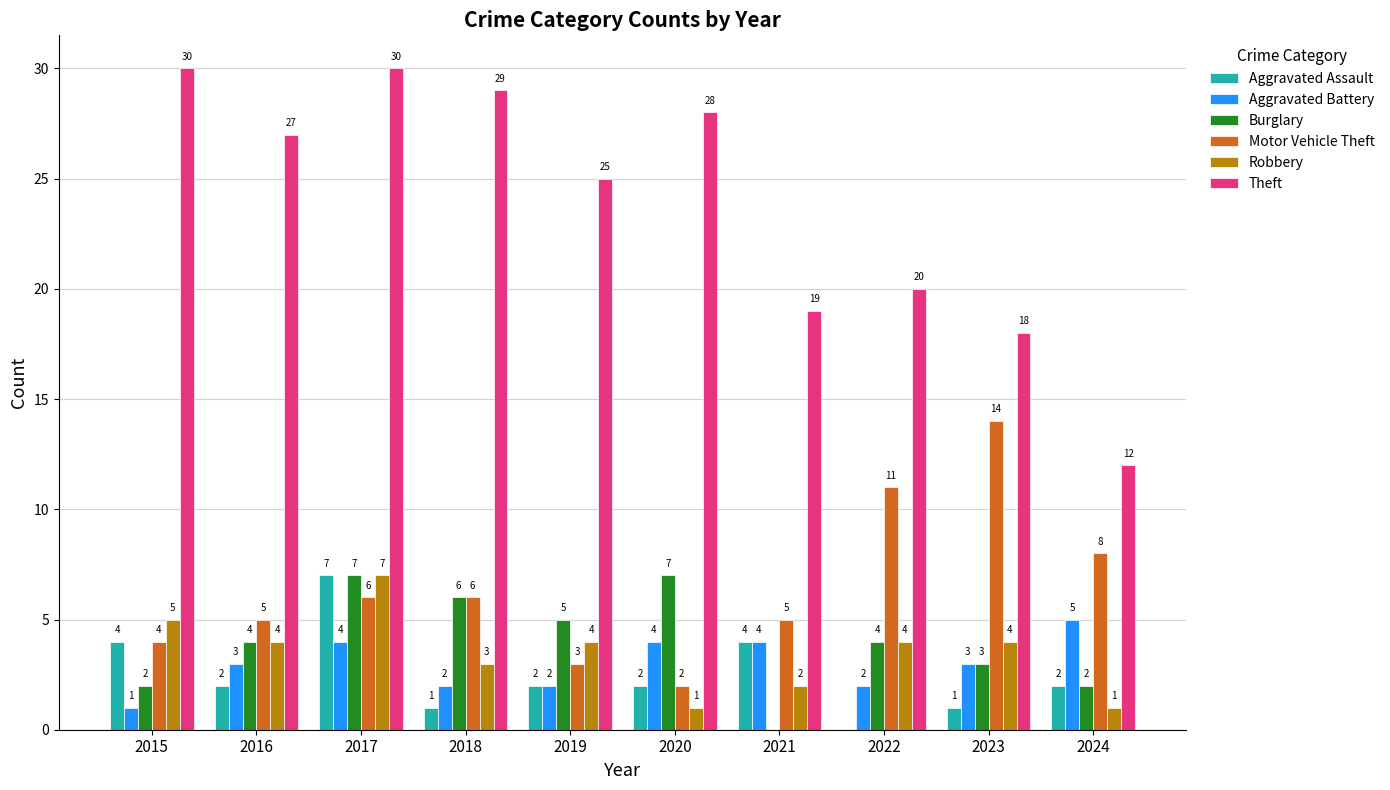

True or false: Aggravated Battery has a value of 1 at 2020.

False